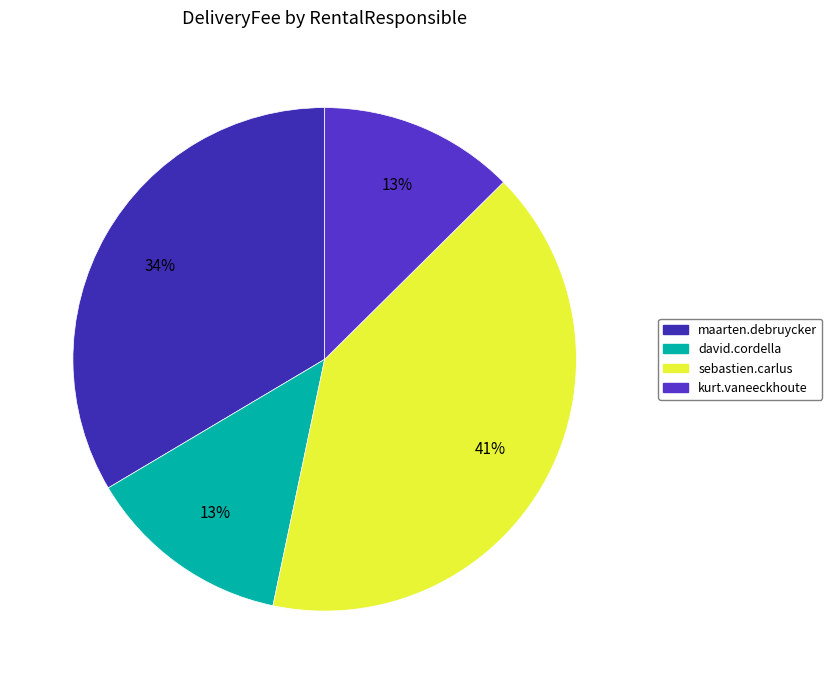

How many segments does this pie chart have?

4